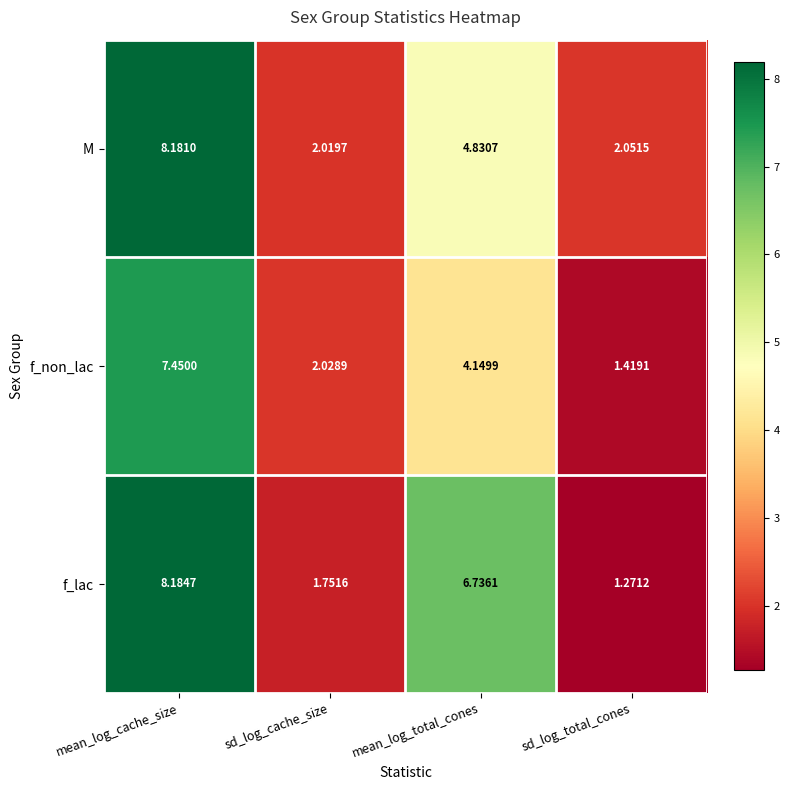

List the series in order of their overall mean, highest first.

f_lac, M, f_non_lac